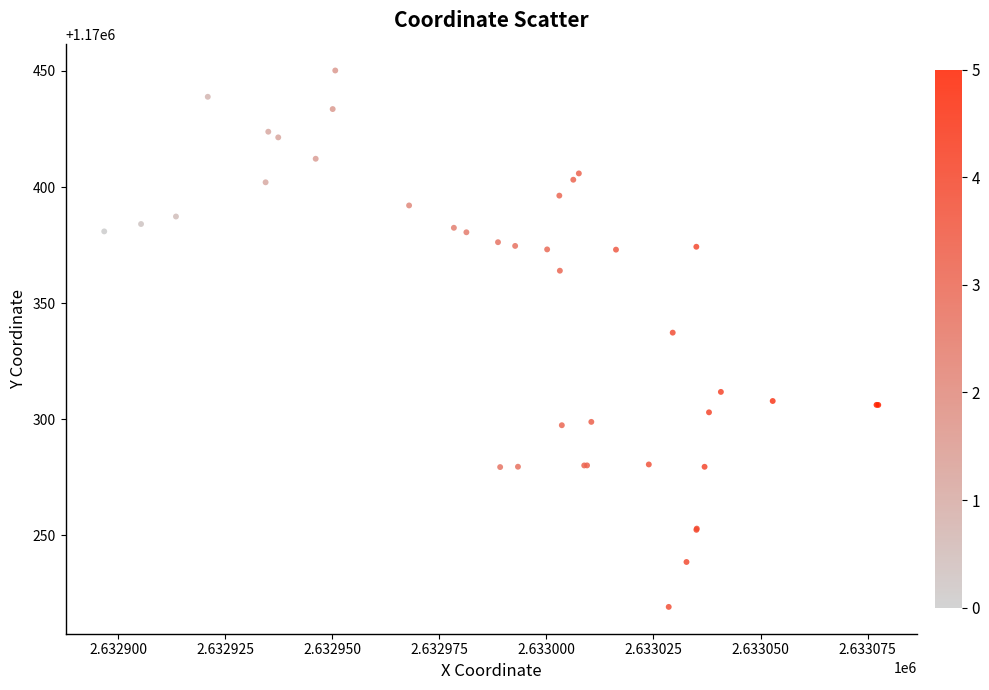

What Y value in the scatter plot is closest to 1170334?

1170337.3